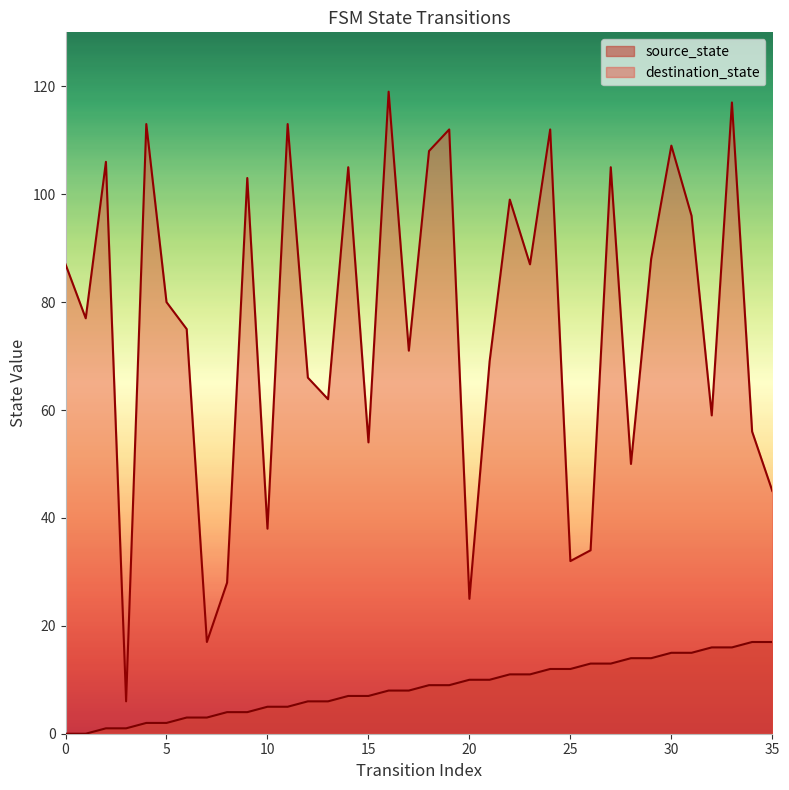

Reading left to right, extract all data points from this chart.

source_state: 0=0	1=0	2=1	3=1	4=2	5=2	6=3	7=3	8=4	9=4	10=5	11=5	12=6	13=6	14=7	15=7	16=8	17=8	18=9	19=9	20=10	21=10	22=11	23=11	24=12	25=12	26=13	27=13	28=14	29=14	30=15	31=15	32=16	33=16	34=17	35=17
destination_state: 0=87	1=77	2=106	3=6	4=113	5=80	6=75	7=17	8=28	9=103	10=38	11=113	12=66	13=62	14=105	15=54	16=119	17=71	18=108	19=112	20=25	21=69	22=99	23=87	24=112	25=32	26=34	27=105	28=50	29=88	30=109	31=96	32=59	33=117	34=56	35=45